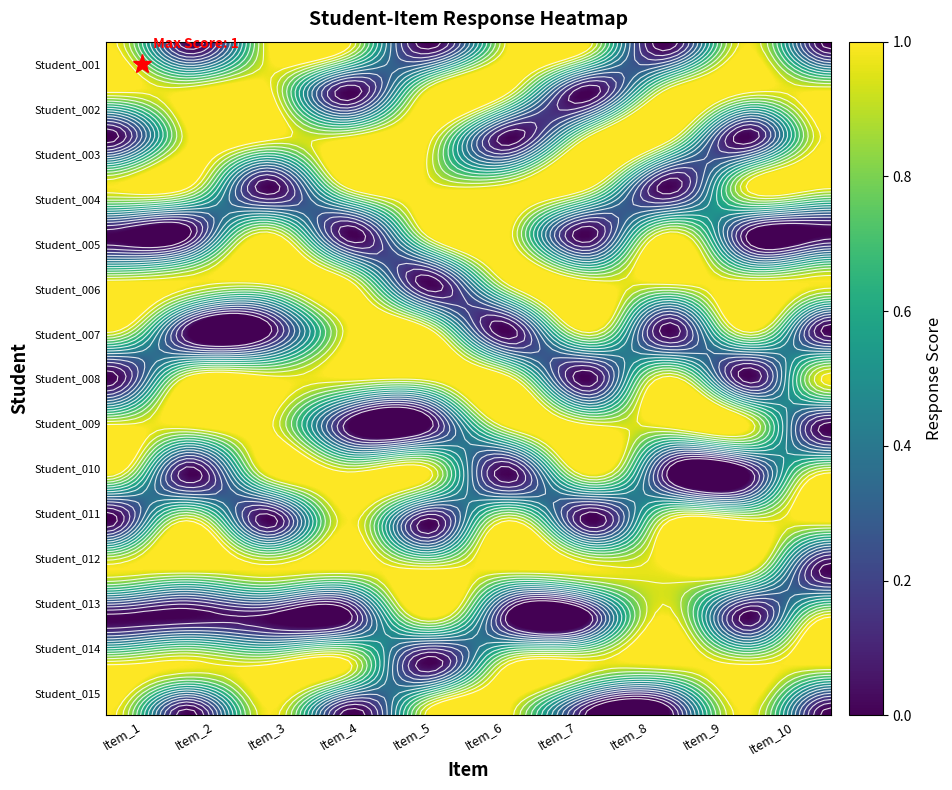

Reading left to right, what are all the values shown in this chart?

Student_001: Item_1=1	Item_2=0	Item_3=1	Item_4=1	Item_5=0	Item_6=1	Item_7=1	Item_8=0	Item_9=1	Item_10=0
Student_002: Item_1=1	Item_2=1	Item_3=1	Item_4=0	Item_5=1	Item_6=1	Item_7=0	Item_8=1	Item_9=1	Item_10=1
Student_003: Item_1=0	Item_2=1	Item_3=1	Item_4=1	Item_5=1	Item_6=0	Item_7=1	Item_8=1	Item_9=0	Item_10=1
Student_004: Item_1=1	Item_2=1	Item_3=0	Item_4=1	Item_5=1	Item_6=1	Item_7=1	Item_8=0	Item_9=1	Item_10=1
Student_005: Item_1=0	Item_2=0	Item_3=1	Item_4=0	Item_5=1	Item_6=1	Item_7=0	Item_8=1	Item_9=0	Item_10=0
Student_006: Item_1=1	Item_2=1	Item_3=1	Item_4=1	Item_5=0	Item_6=1	Item_7=1	Item_8=1	Item_9=1	Item_10=1
Student_007: Item_1=1	Item_2=0	Item_3=0	Item_4=1	Item_5=1	Item_6=0	Item_7=1	Item_8=0	Item_9=1	Item_10=0
Student_008: Item_1=0	Item_2=1	Item_3=1	Item_4=1	Item_5=1	Item_6=1	Item_7=0	Item_8=1	Item_9=0	Item_10=1
Student_009: Item_1=1	Item_2=1	Item_3=1	Item_4=0	Item_5=0	Item_6=1	Item_7=1	Item_8=1	Item_9=1	Item_10=0
Student_010: Item_1=1	Item_2=0	Item_3=1	Item_4=1	Item_5=1	Item_6=0	Item_7=1	Item_8=0	Item_9=0	Item_10=1
Student_011: Item_1=0	Item_2=1	Item_3=0	Item_4=1	Item_5=0	Item_6=1	Item_7=0	Item_8=1	Item_9=1	Item_10=1
Student_012: Item_1=1	Item_2=1	Item_3=1	Item_4=1	Item_5=1	Item_6=1	Item_7=1	Item_8=1	Item_9=1	Item_10=0
Student_013: Item_1=0	Item_2=0	Item_3=0	Item_4=0	Item_5=1	Item_6=0	Item_7=0	Item_8=1	Item_9=0	Item_10=1
Student_014: Item_1=1	Item_2=1	Item_3=1	Item_4=1	Item_5=0	Item_6=1	Item_7=1	Item_8=1	Item_9=1	Item_10=1
Student_015: Item_1=1	Item_2=0	Item_3=1	Item_4=0	Item_5=1	Item_6=1	Item_7=0	Item_8=0	Item_9=1	Item_10=0